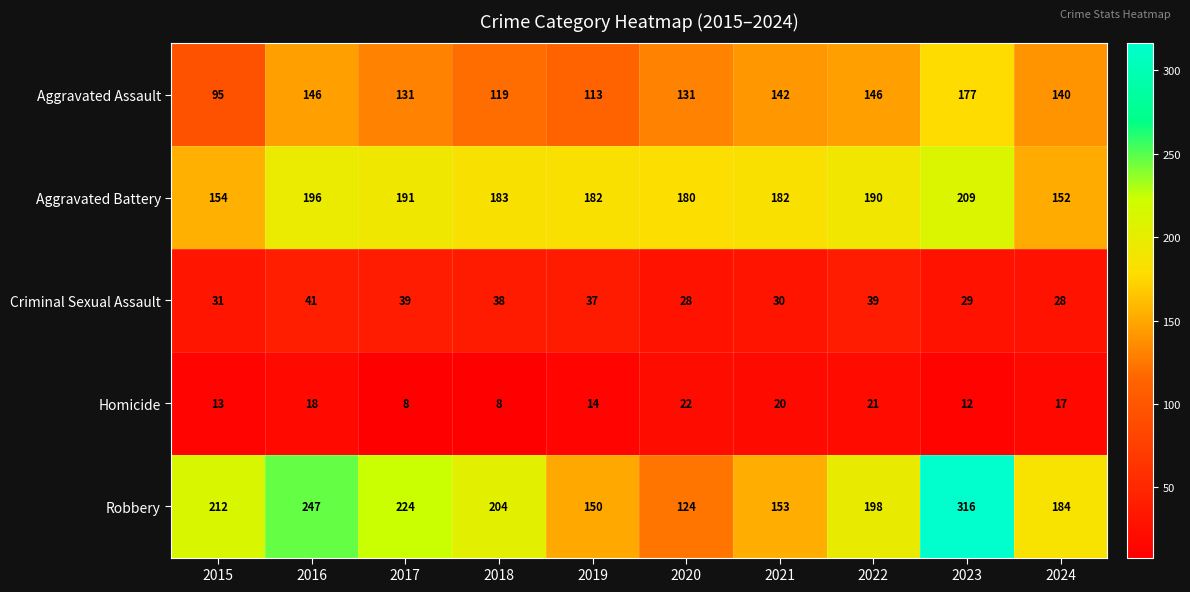

At which label is Aggravated Assault closest to 136?

2024